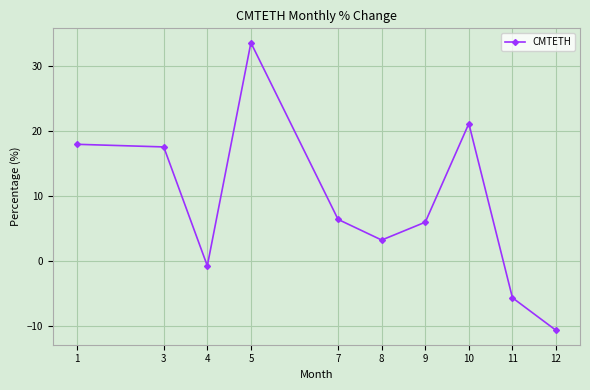

What is the difference between the maximum and second lowest values?

39.2